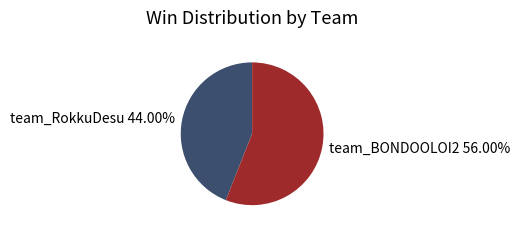

Combined, do team_RokkuDesu and team_BONDOOLOI2 account for over 50%?

Yes